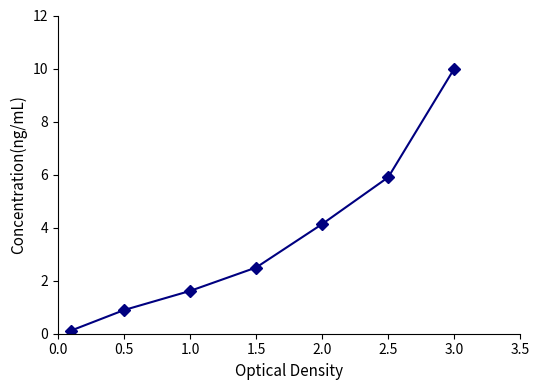

Reading right to left, extract all data points from this chart.

10.0	5.9	4.1	2.5	1.6	0.9	0.1